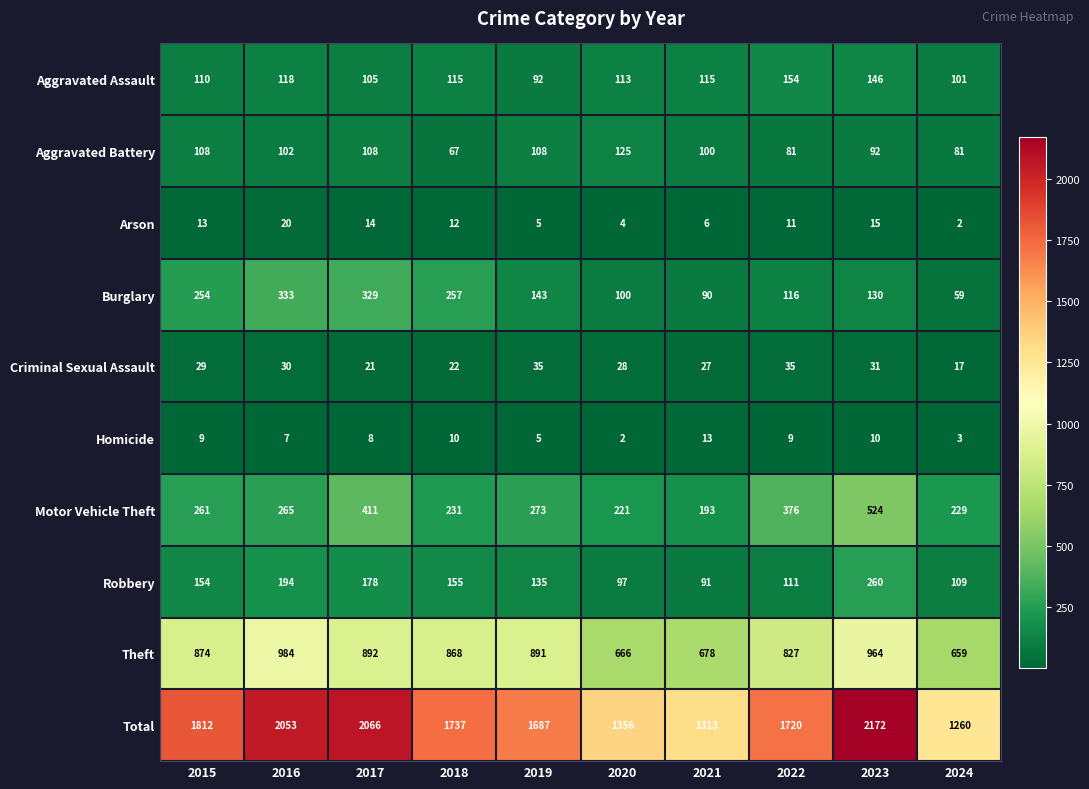

Which series has the widest spread of values?

Total